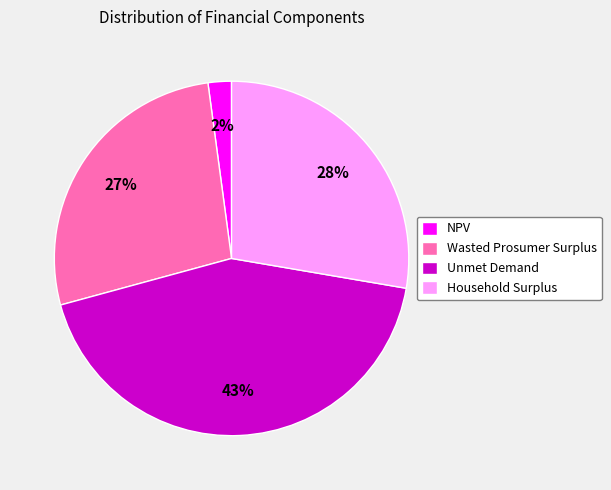

Is there any slice that represents more than half of the pie?

No